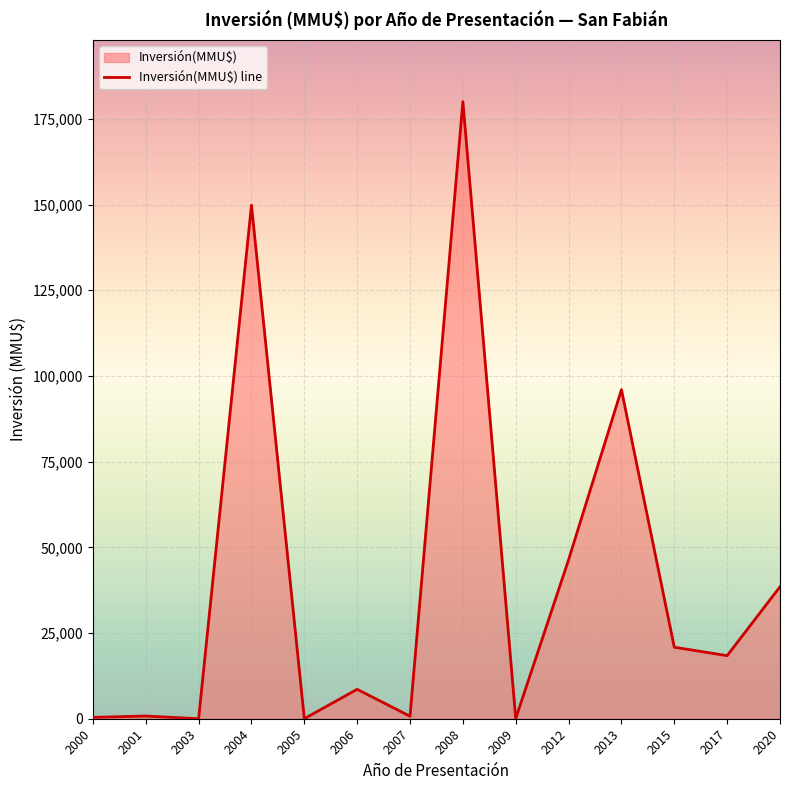

Rank the categories by value from lowest to highest.

2003, 2005, 2009, 2000, 2007, 2001, 2006, 2017, 2015, 2020, 2012, 2013, 2004, 2008